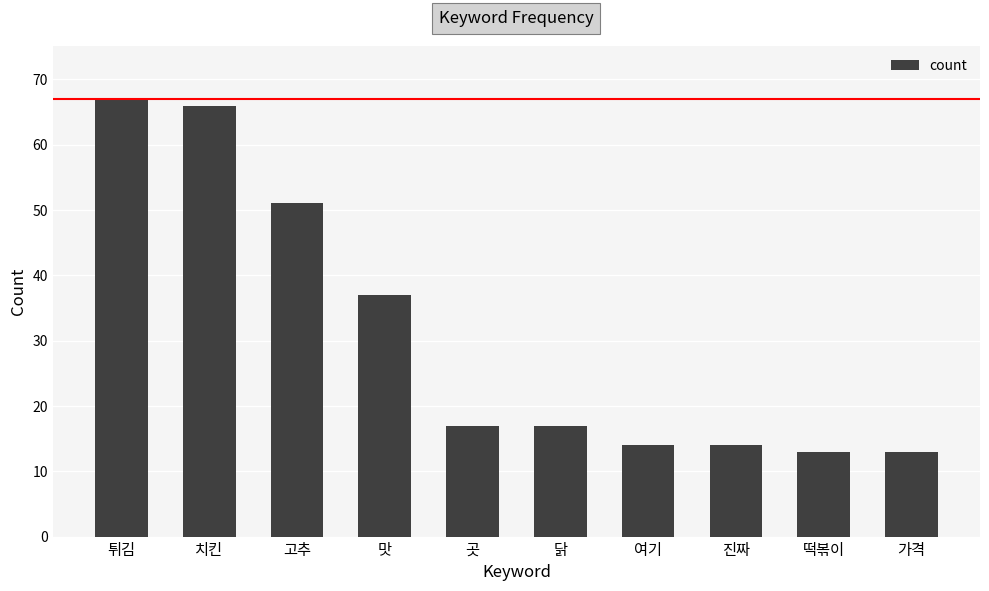

The chart shows a value of 13 at 떡볶이. True or false?

True